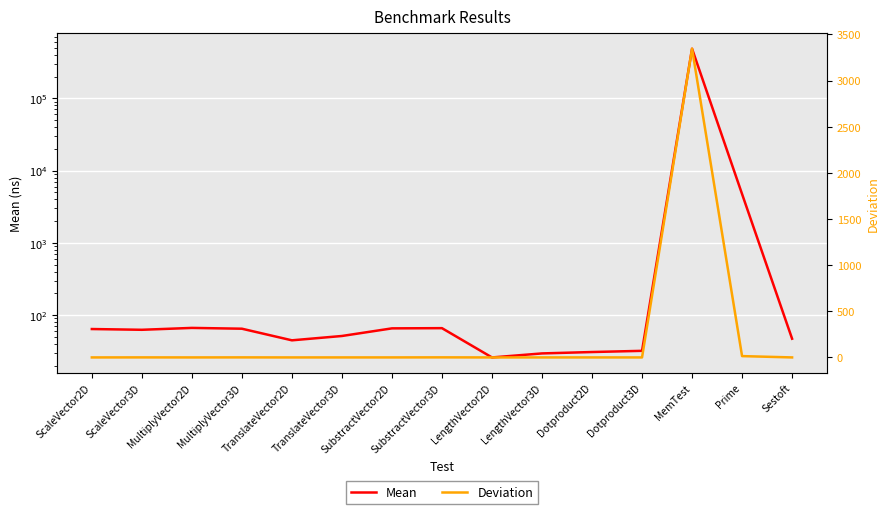

List the series in order of their overall mean, highest first.

Mean, Deviation